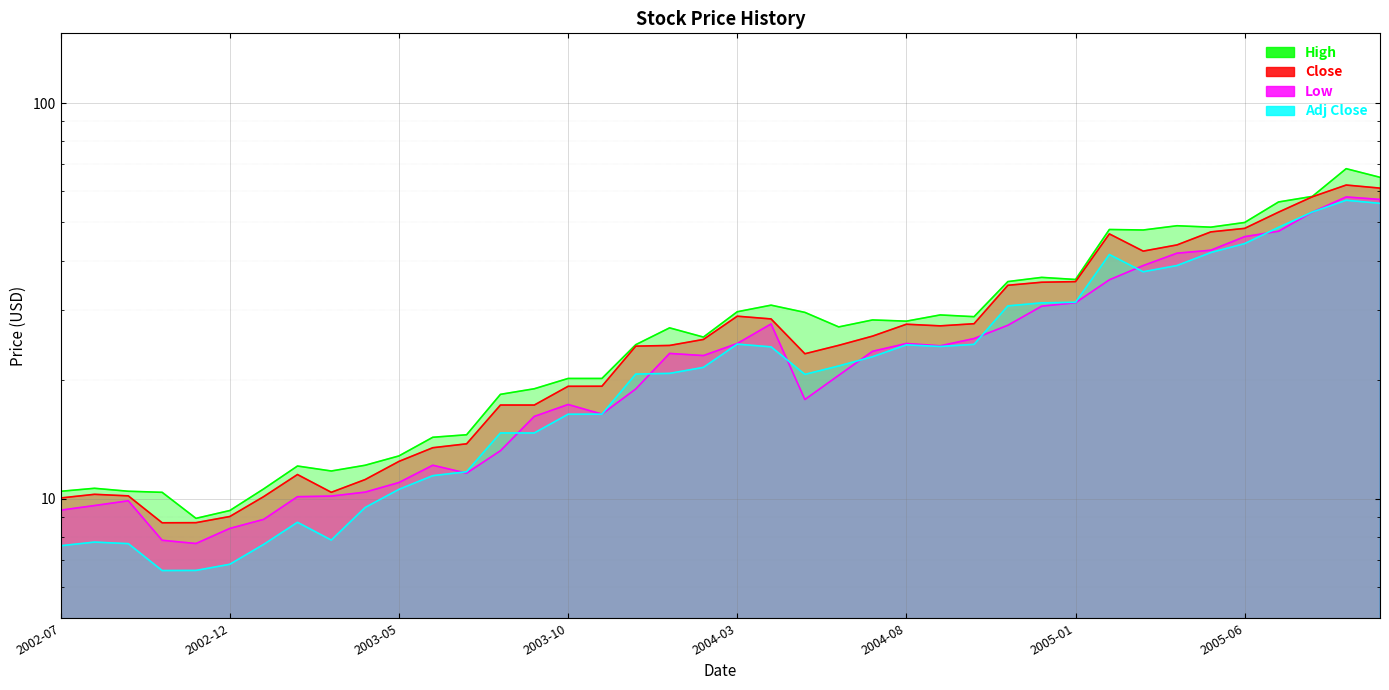

Reading left to right, what are all the values shown in this chart?

High: 10.5	10.6	10.5	10.4	8.9	9.3	10.6	12.1	11.8	12.2	12.8	14.3	14.5	18.4	19.0	20.2	20.2	24.5	27.1	25.6	29.7	30.9	29.6	27.2	28.3	28.1	29.2	28.9	35.4	36.3	35.8	47.9	47.8	49.0	48.6	49.9	56.3	58.1	68.3	64.9
Close: 10.1	10.3	10.2	8.7	8.7	9.0	10.1	11.5	10.4	11.2	12.4	13.5	13.8	17.3	17.3	19.3	19.3	24.3	24.4	25.3	28.9	28.5	23.3	24.4	25.8	27.6	27.4	27.7	34.7	35.3	35.4	46.7	42.3	43.8	47.3	48.2	53.0	58.0	62.1	61.0
Low: 9.4	9.6	9.9	7.9	7.7	8.4	8.9	10.1	10.2	10.4	11.0	12.2	11.6	13.2	16.2	17.3	16.4	19.0	23.3	23.0	24.7	27.7	17.8	20.5	23.6	24.7	24.4	25.4	27.5	30.7	31.3	35.8	38.9	41.8	42.5	46.0	47.4	53.0	57.9	57.1
Adj Close: 7.6	7.8	7.7	6.6	6.6	6.8	7.7	8.7	7.9	9.5	10.6	11.5	11.7	14.7	14.7	16.4	16.4	20.7	20.8	21.5	24.6	24.2	20.6	21.7	22.9	24.5	24.3	24.6	30.7	31.3	31.4	41.4	37.5	38.9	41.9	44.2	48.5	53.1	56.8	55.8